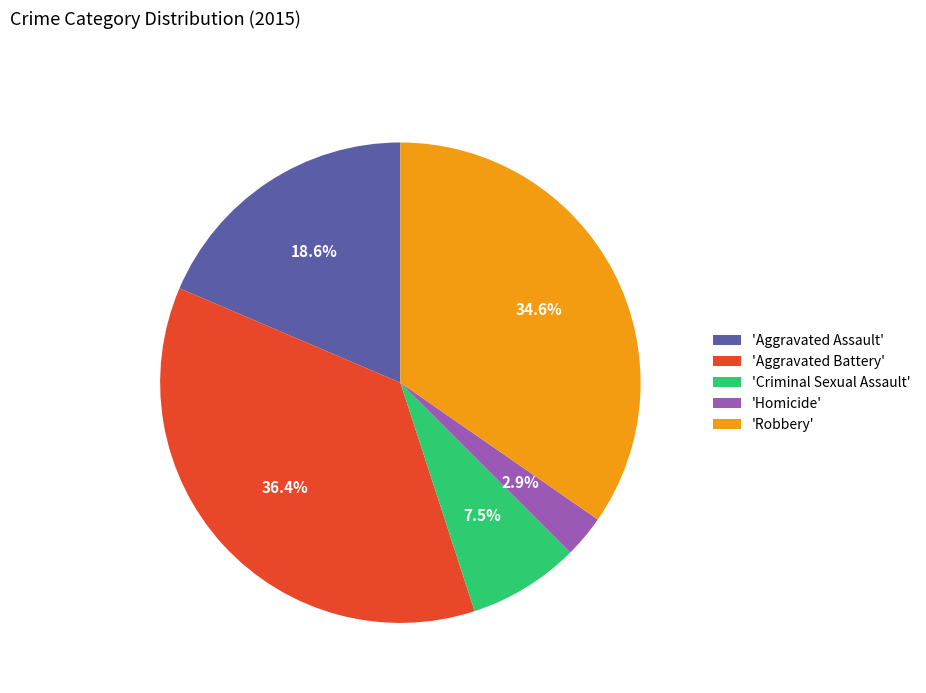

Rank the categories by value from highest to lowest.

'Aggravated Battery', 'Robbery', 'Aggravated Assault', 'Criminal Sexual Assault', 'Homicide'